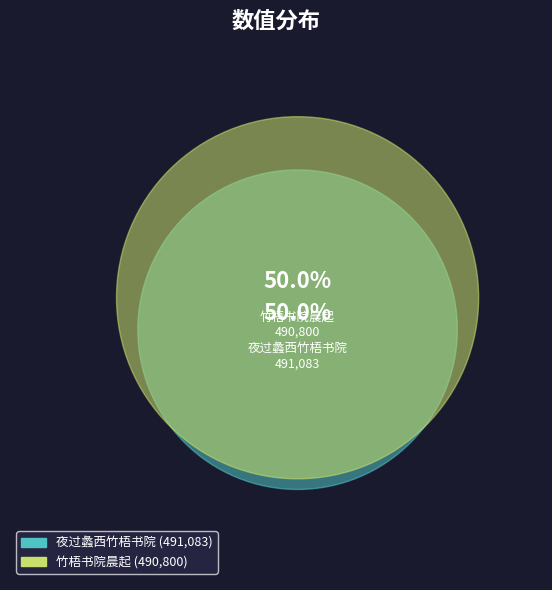

Rank the categories by value from lowest to highest.

竹梧书院晨起, 夜过蠡西竹梧书院